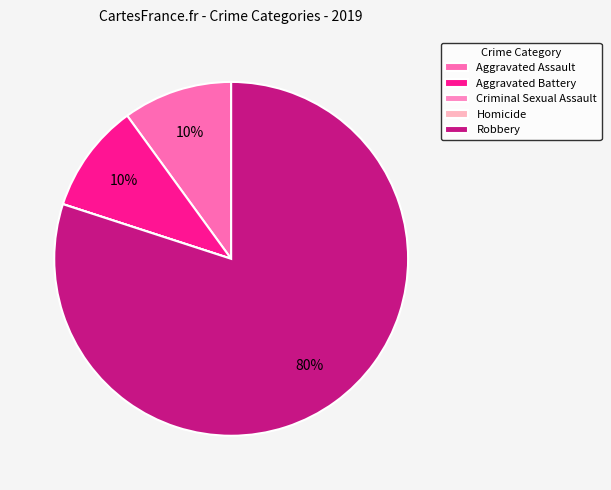

How many slices are in this pie chart?

5